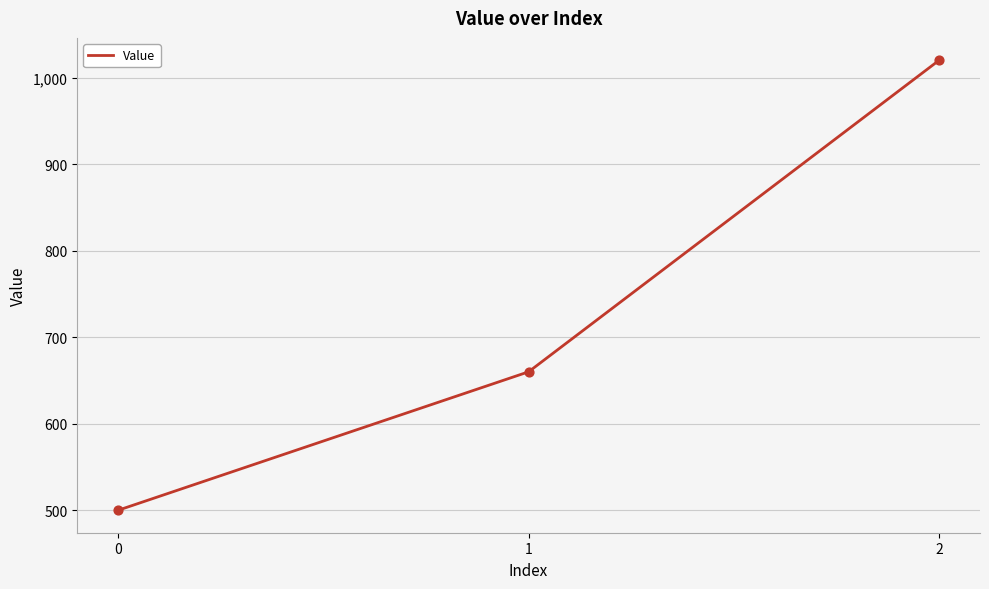

Which has a higher value, 0 or 2?

2